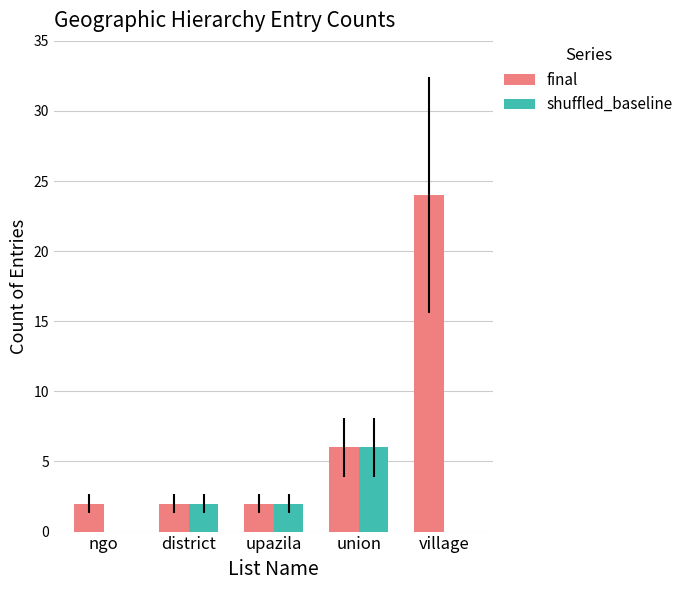

Is the value of final at village greater than the value of shuffled_baseline at village?

Yes